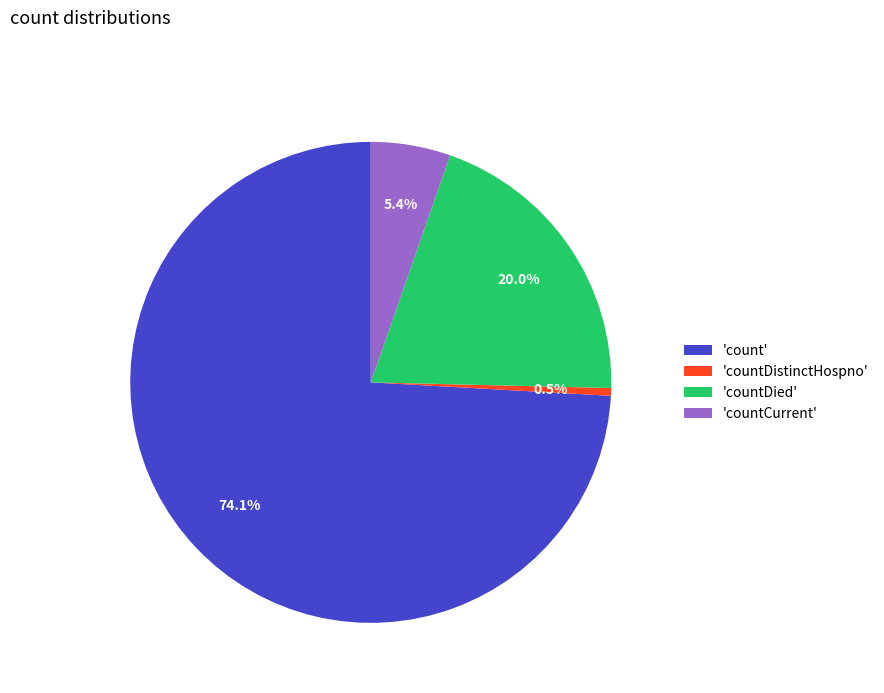

Does any single category account for the majority?

Yes